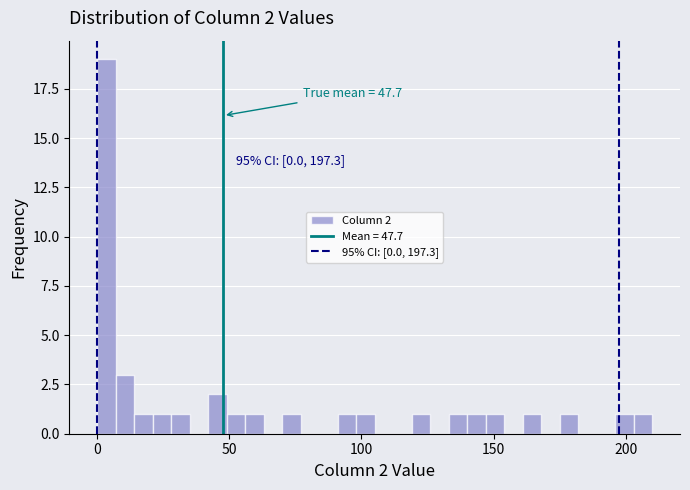

Read against the x-axis, roughly where is the centre of the tallest bar?

5